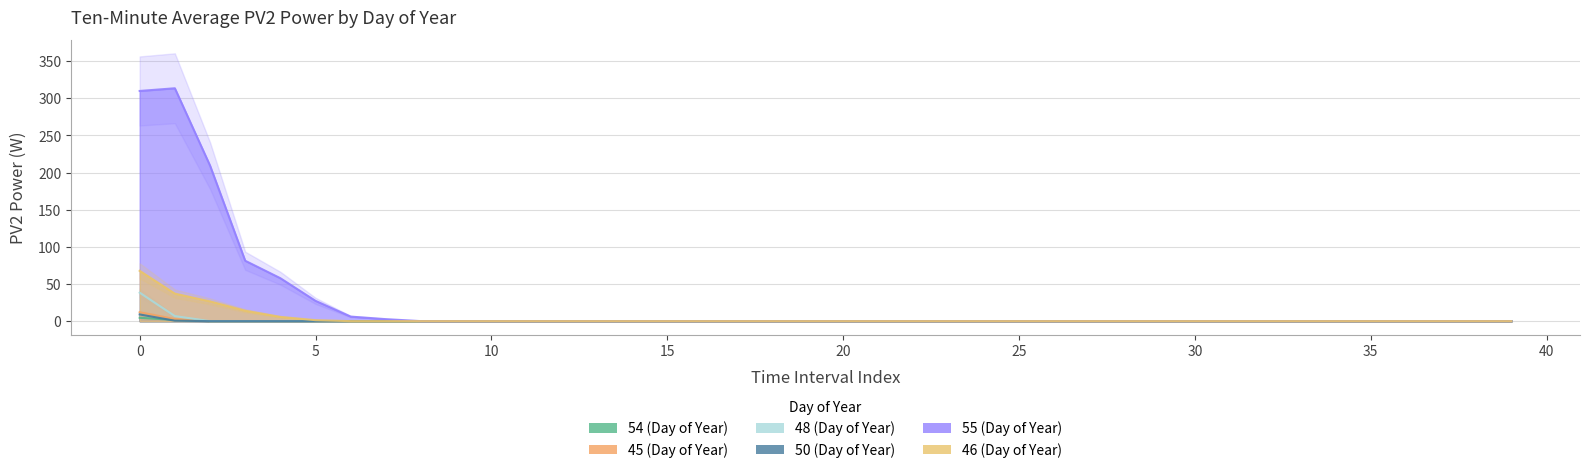

At which label is 48 (Day of Year) closest to 19?

1